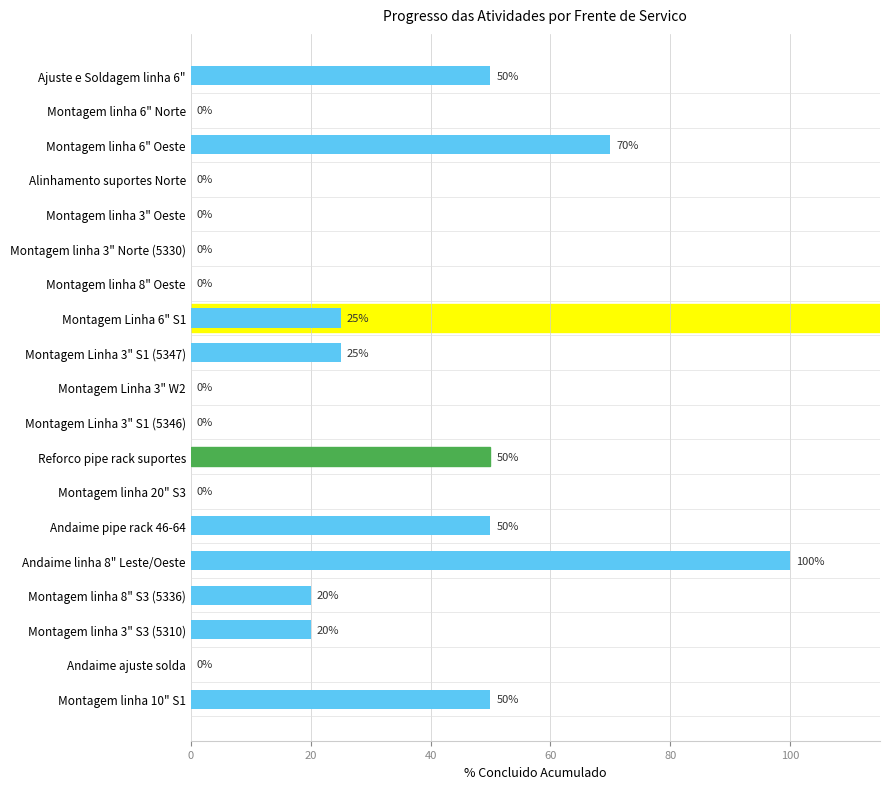

Between Montagem linha 3" Norte (5330) and Andaime pipe rack 46-64, which is larger?

Andaime pipe rack 46-64